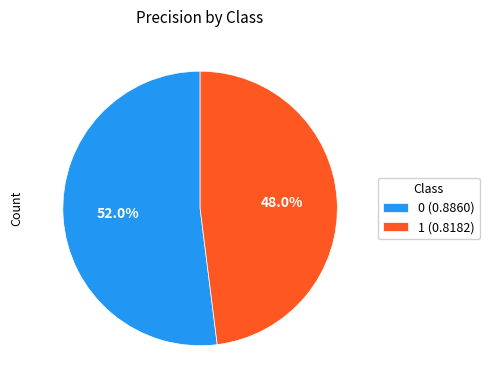

True or false: 1 accounts for 42% of the total.

False